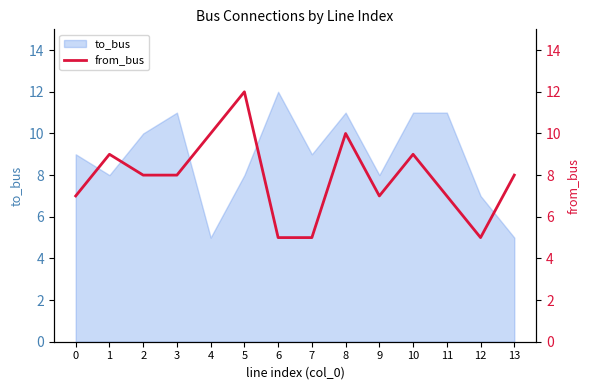

What is the maximum value shown in the chart?

12